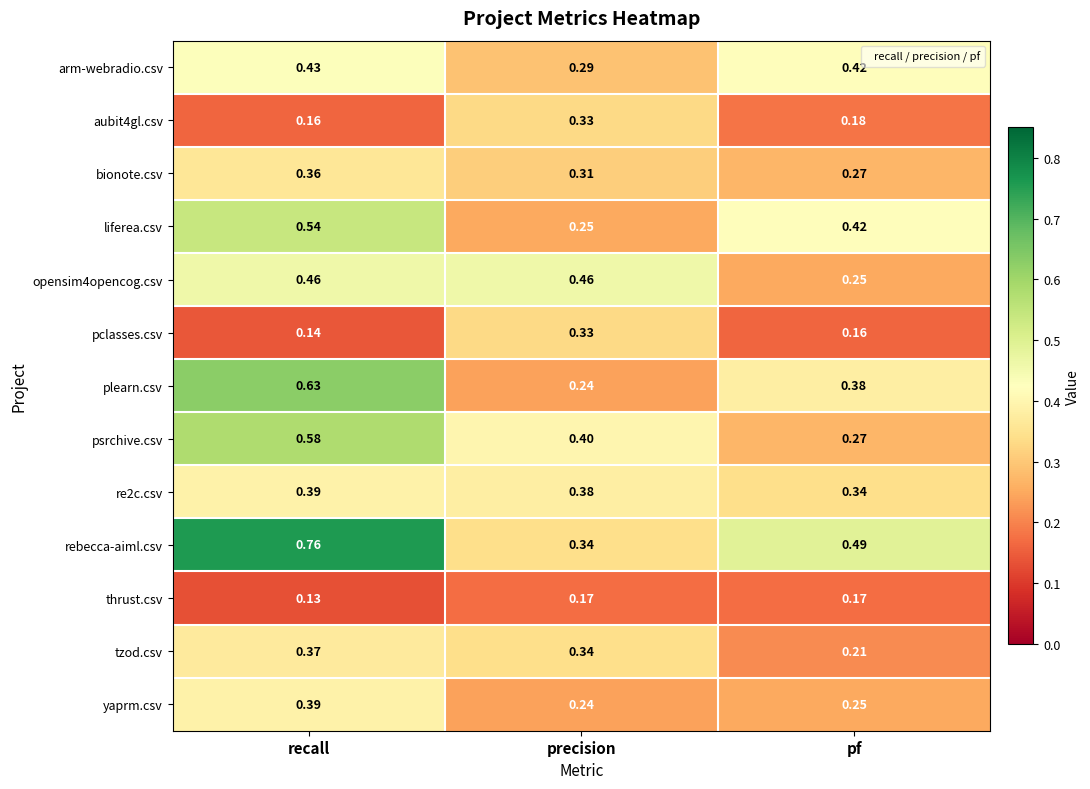

Which series has the widest spread of values?

rebecca-aiml.csv